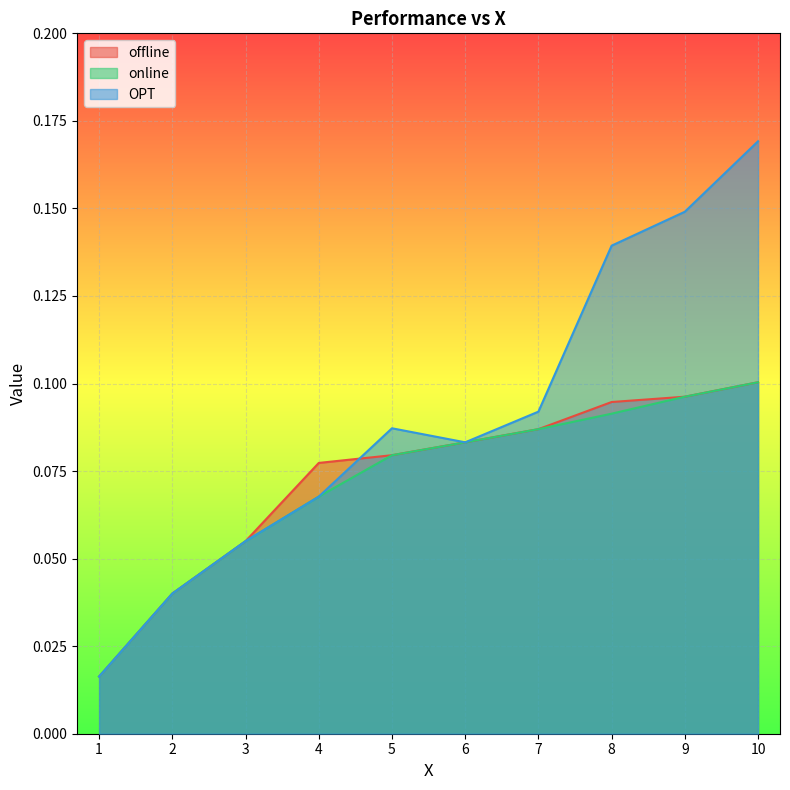

How many times do offline and OPT cross each other?

2